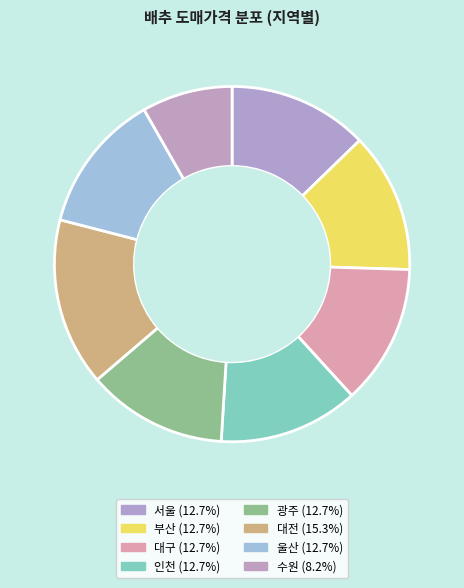

True or false: 울산 accounts for 13% of the total.

True